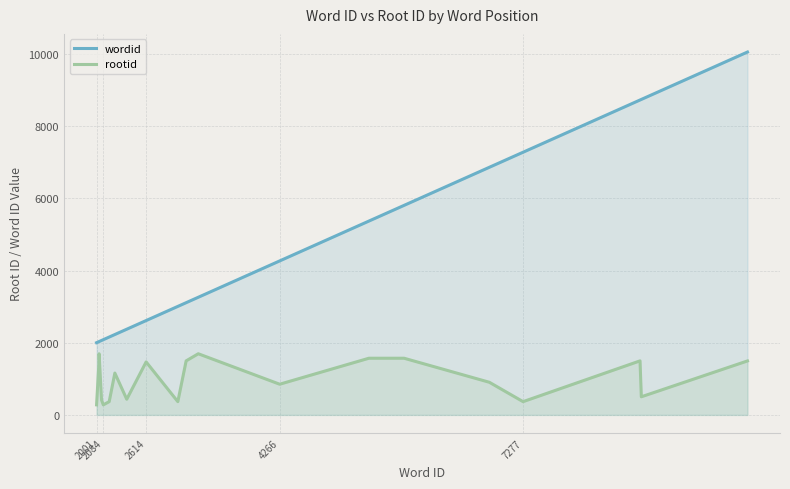

True or false: rootid and wordid intersect in this chart.

False